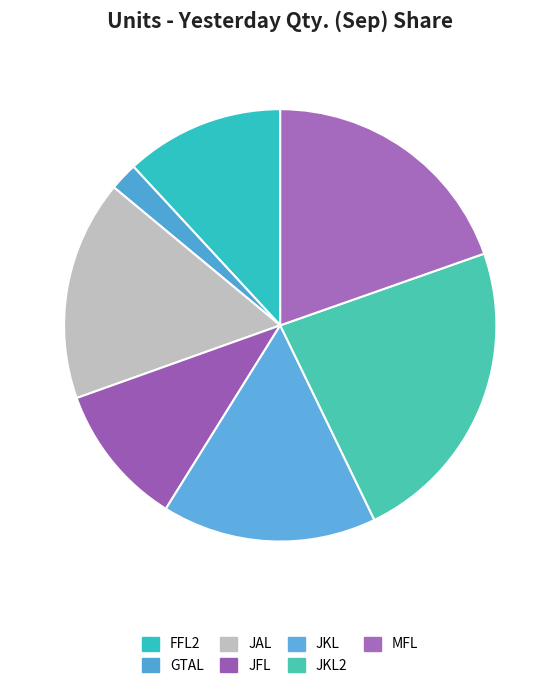

How many slices are in this pie chart?

7